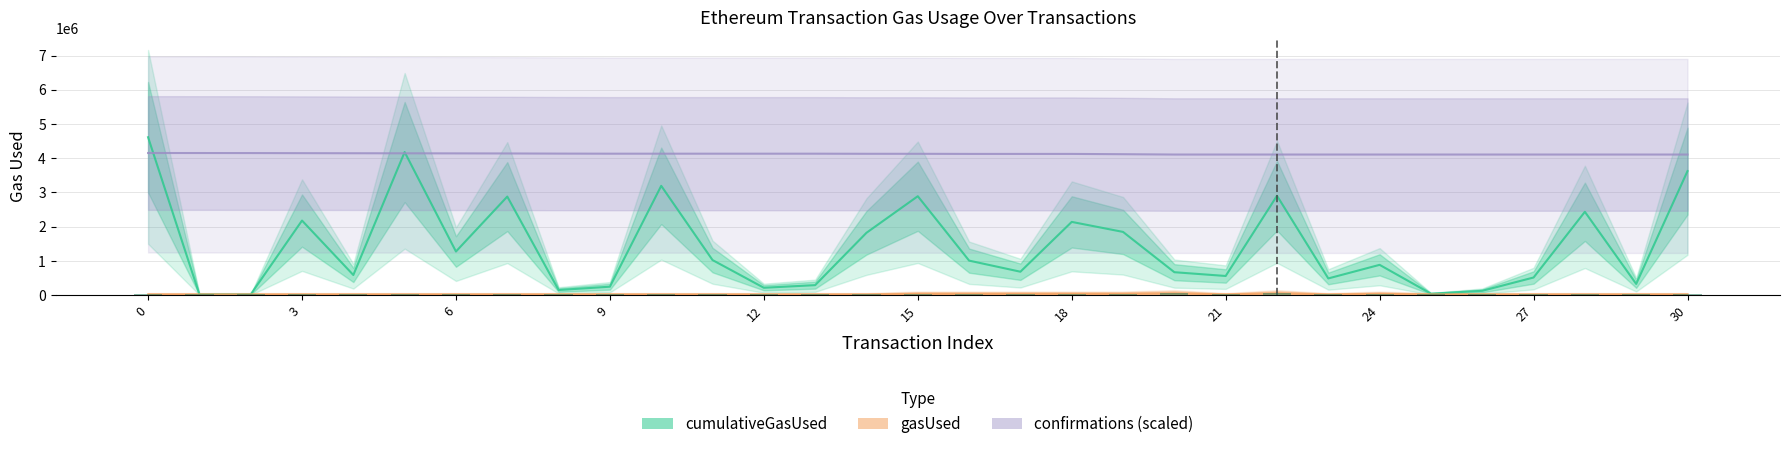

Reading left to right, what are all the values shown in this chart?

cumulativeGasUsed: 4612823.0	21000.0	21000.0	2178304.0	588030.0	4179217.0	1274277.0	2878530.0	149192.0	246383.0	3192577.0	1024287.0	215039.0	291594.0	1821085.0	2889369.0	1007831.0	683842.0	2139245.0	1846581.0	669586.0	559309.0	2903312.0	487726.0	884672.0	42000.0	126000.0	514909.0	2434242.0	327092.0	3623055.0
gasUsed: 21000.0	21000.0	21000.0	21000.0	21000.0	21000.0	21000.0	21000.0	21000.0	21000.0	21000.0	21000.0	21000.0	21000.0	21000.0	37142.0	37142.0	37142.0	37142.0	37142.0	51784.0	21000.0	51784.0	21000.0	36848.0	21000.0	21000.0	21000.0	21000.0	21000.0	21000.0
confirmations (scaled): 4151540.7	4150768.6	4149753.8	4146886.2	4144519.1	4142705.8	4140682.0	4138395.8	4134115.9	4131844.7	4131827.6	4131802.2	4131798.1	4131771.4	4128738.6	4128405.2	4125131.5	4125078.4	4124995.5	4116596.8	4106872.2	4106871.5	4106868.1	4106866.7	4106858.8	4106854.7	4106769.0	4106769.0	4106760.8	4106754.3	4106752.9